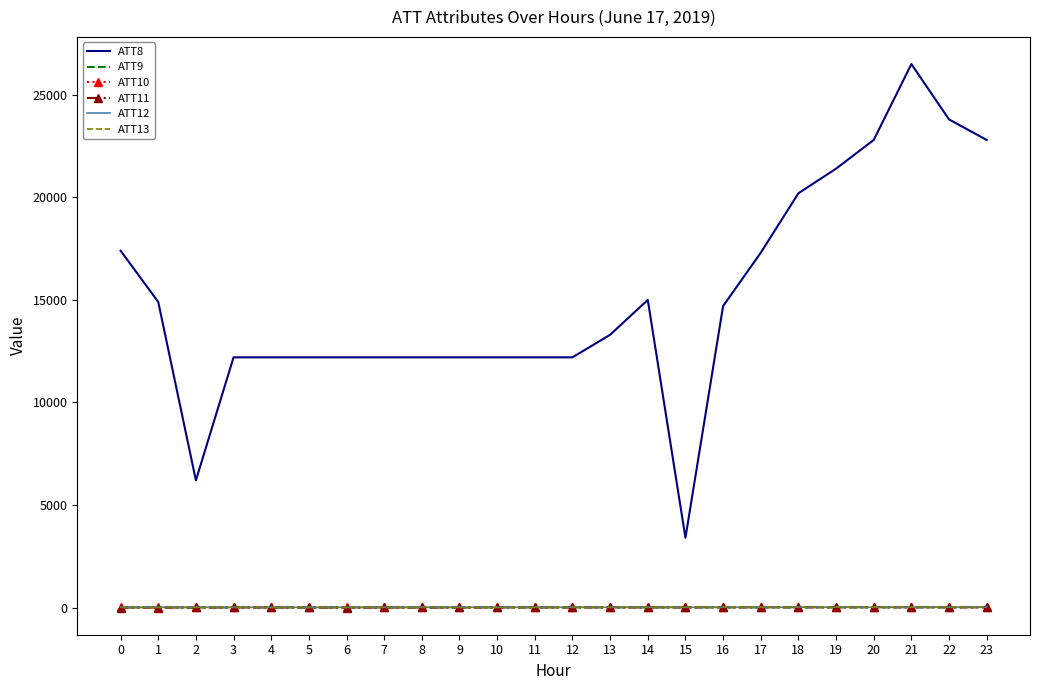

Which series ends up on top after the final intersection of ATT10 and ATT13?

ATT10